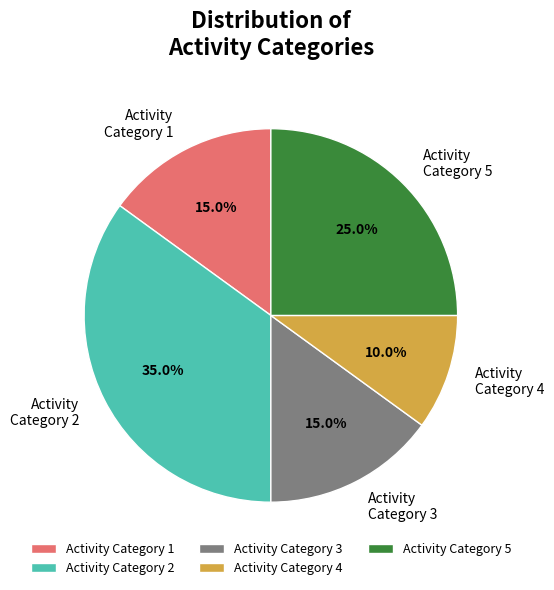

Between Activity Category 2 and Activity Category 1, which is larger?

Activity Category 2